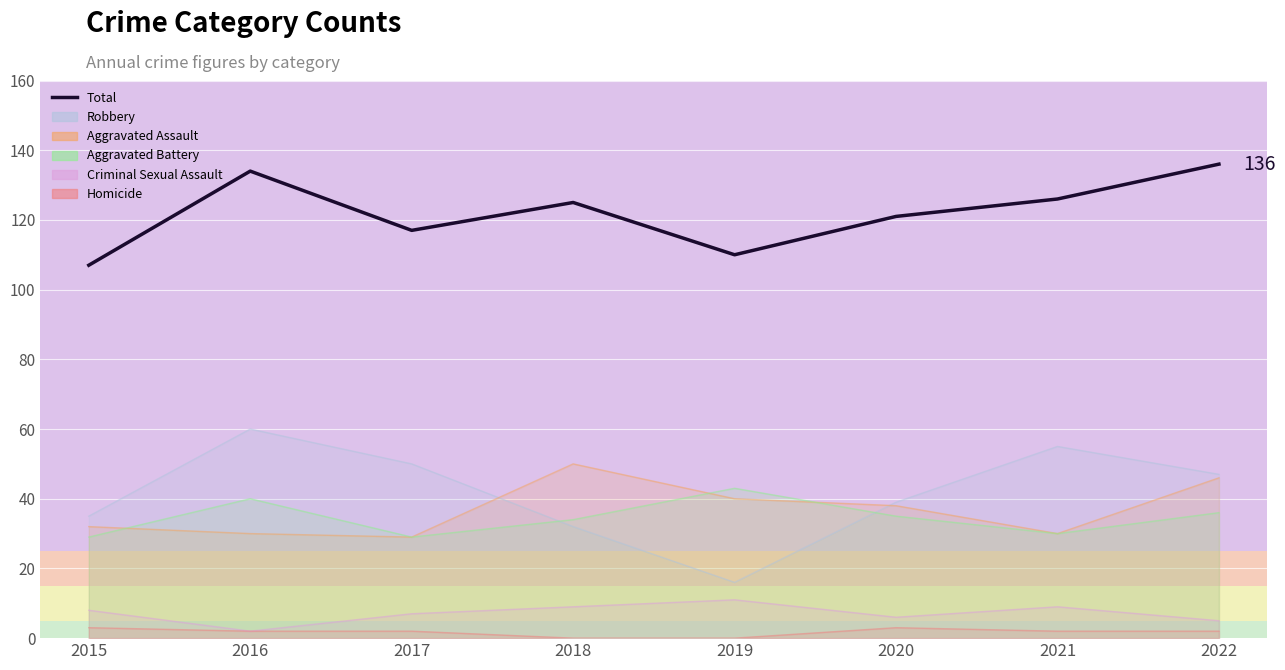

How many distinct data groups are displayed?

1